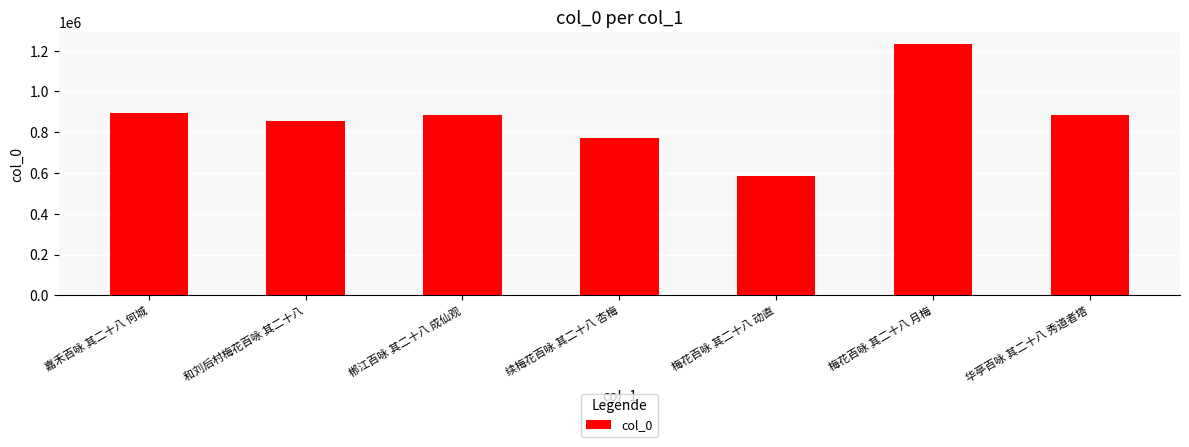

How many distinct data groups are displayed?

1